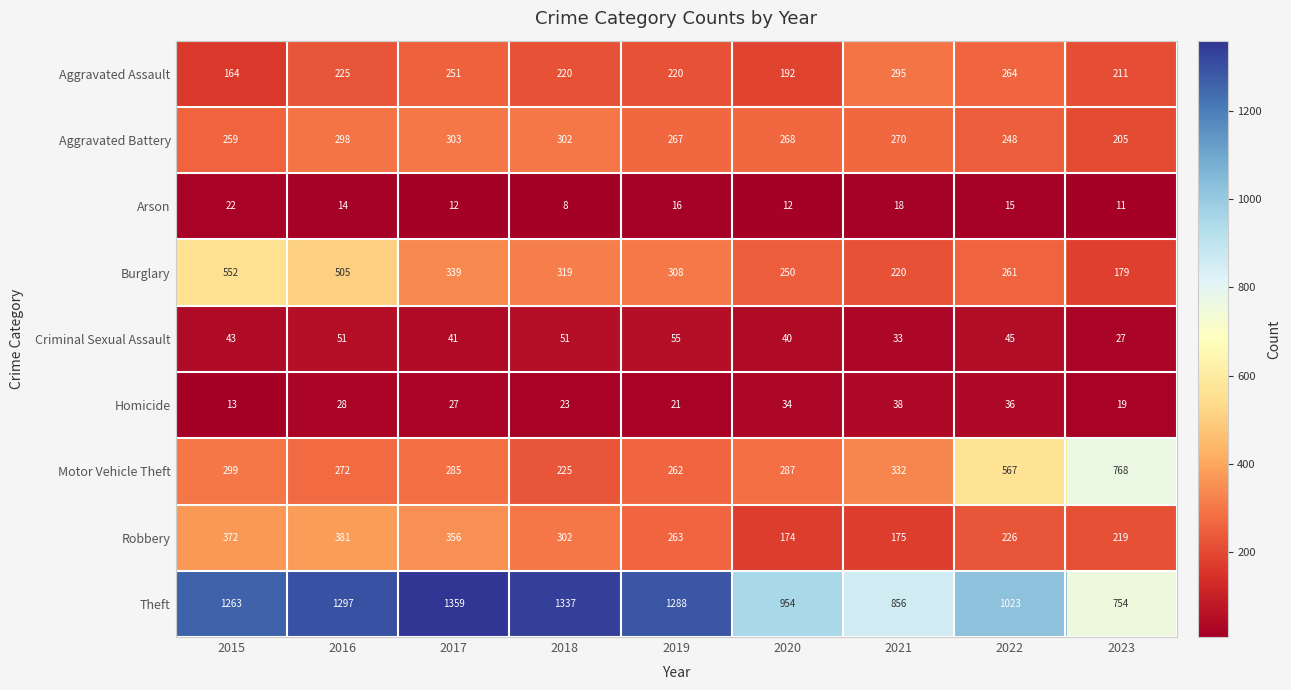

Which category has the highest value in the Robbery series?

2016